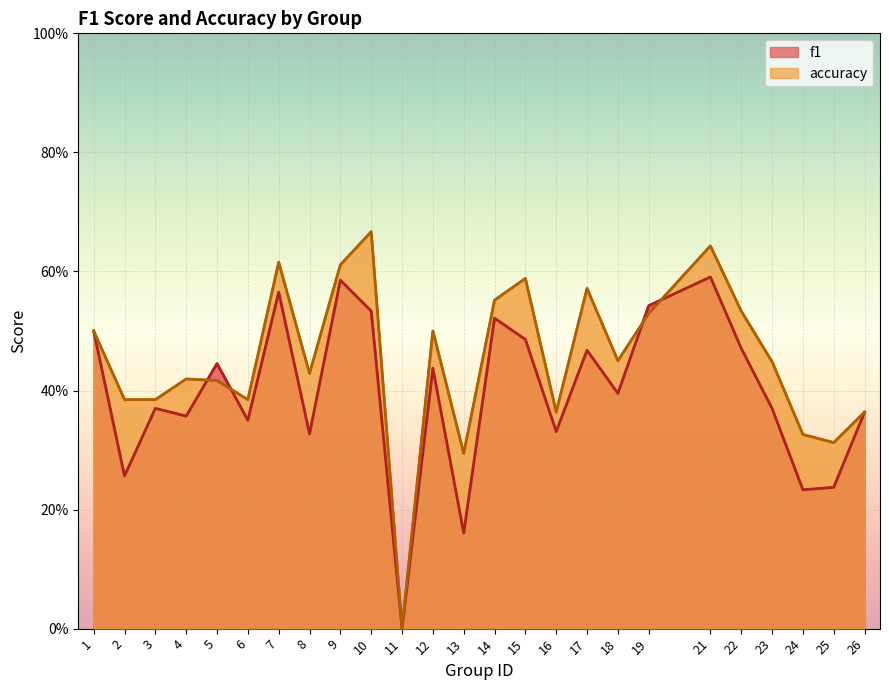

Count the f1 values in the range 0 to 1.

25